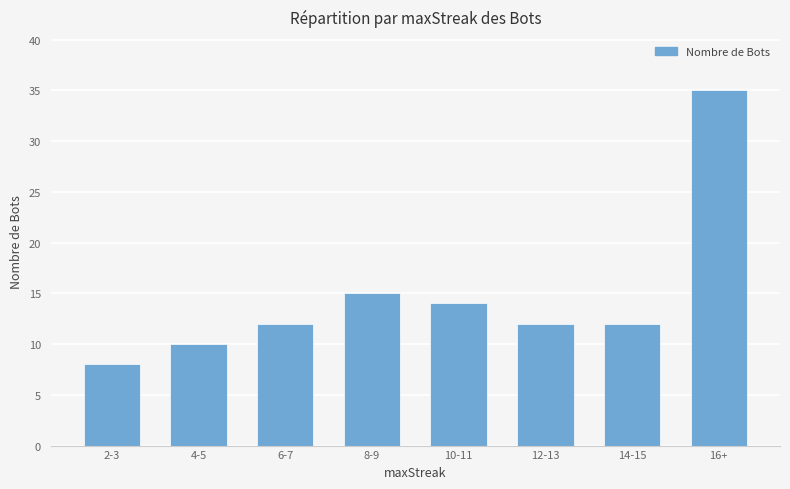

Where is the data nearest to the value 21?

8-9